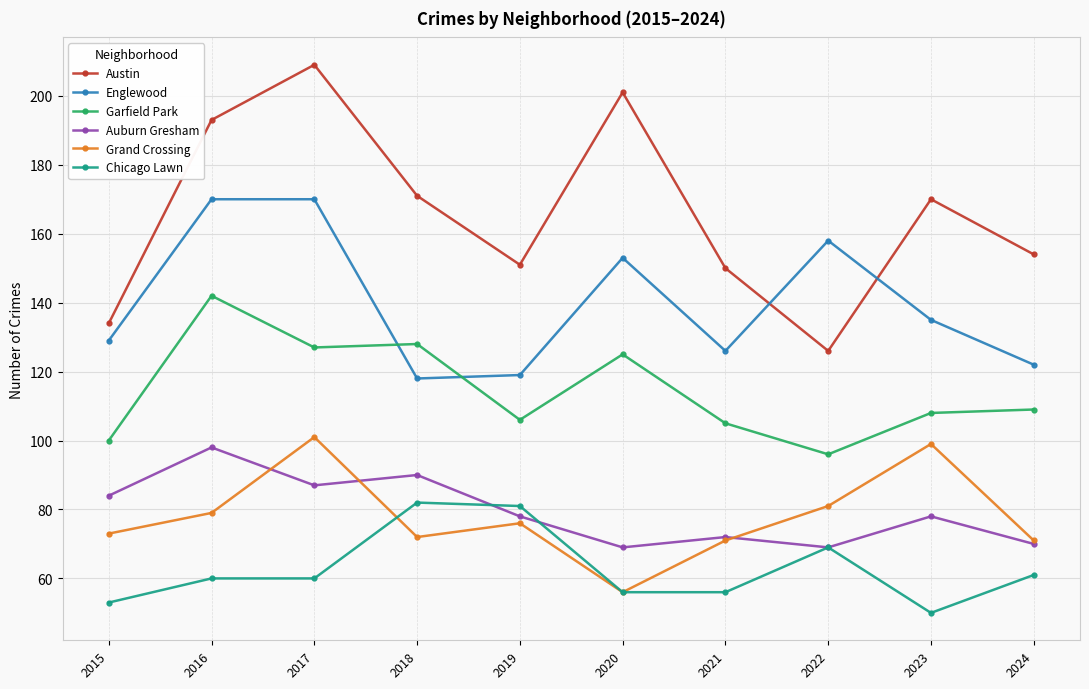

Which series has the widest spread of values?

Austin